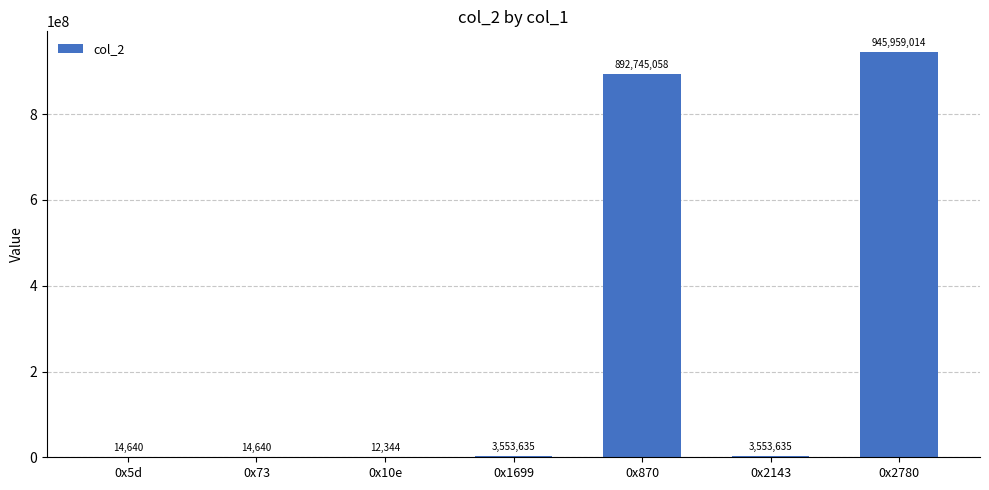

At which category does the chart reach its peak across all series?

0x2780